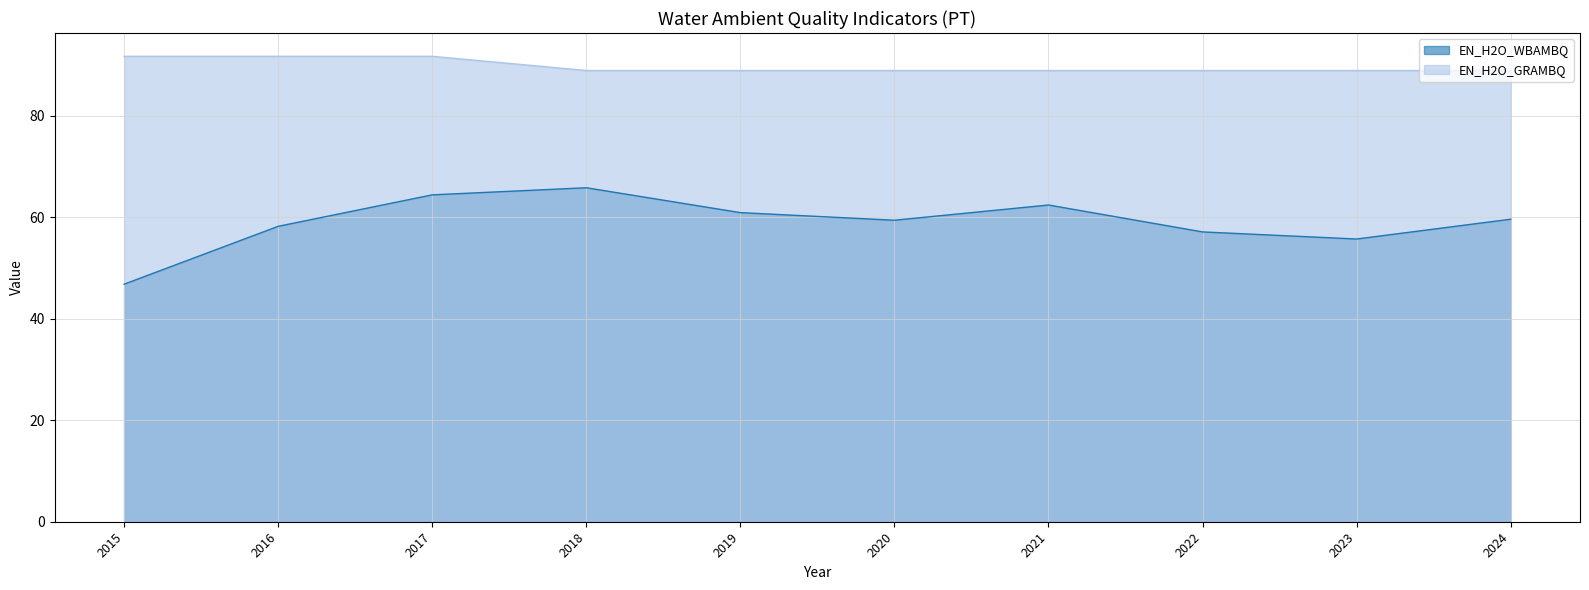

True or false: EN_H2O_WBAMBQ and EN_H2O_GRAMBQ intersect in this chart.

False